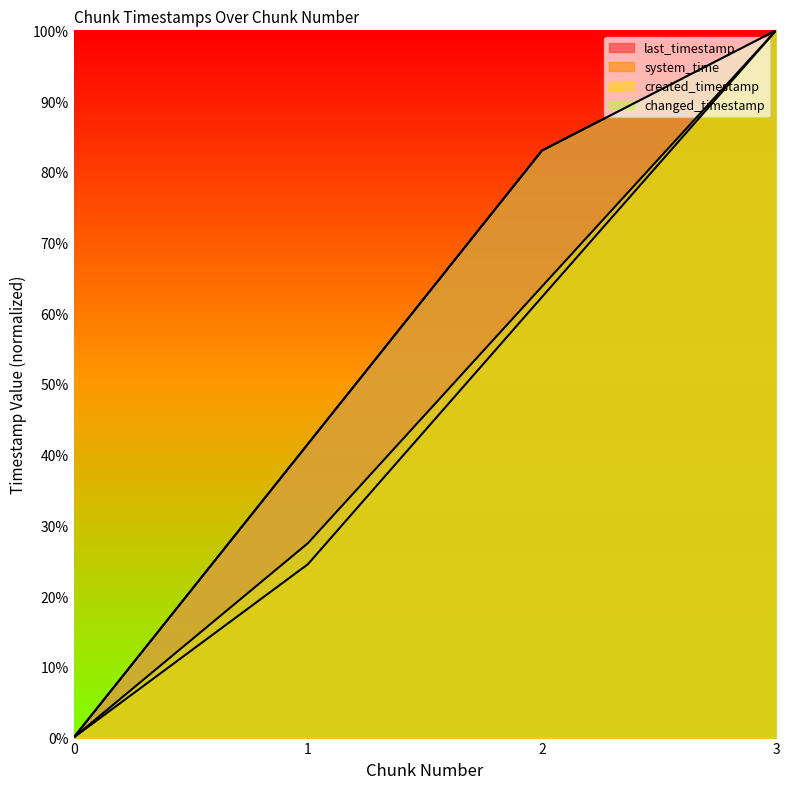

What value does the system_time series have at 3?

1.0